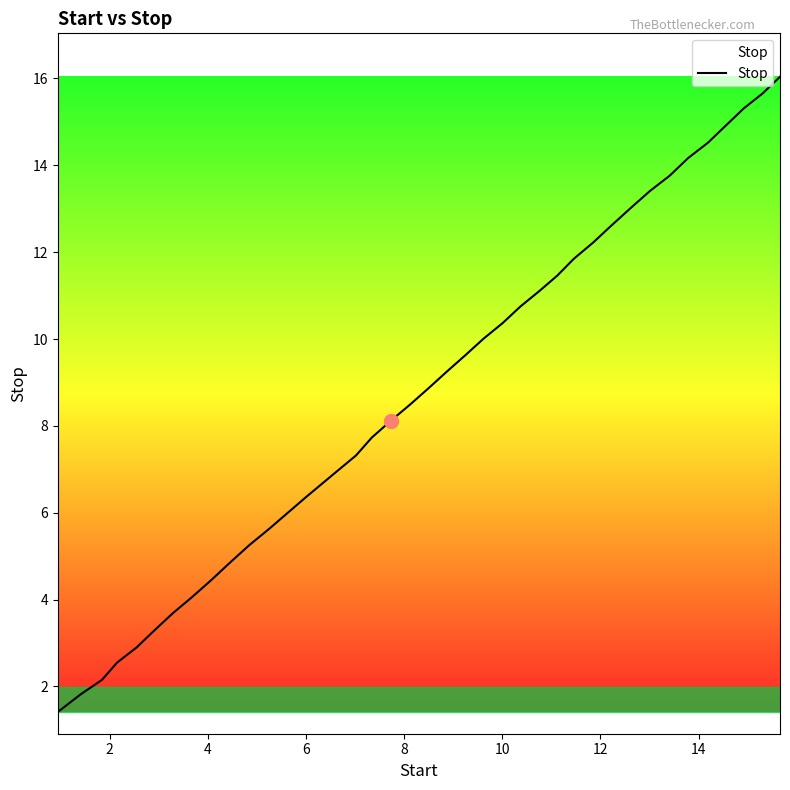

What is the difference between the maximum and minimum values?

14.6